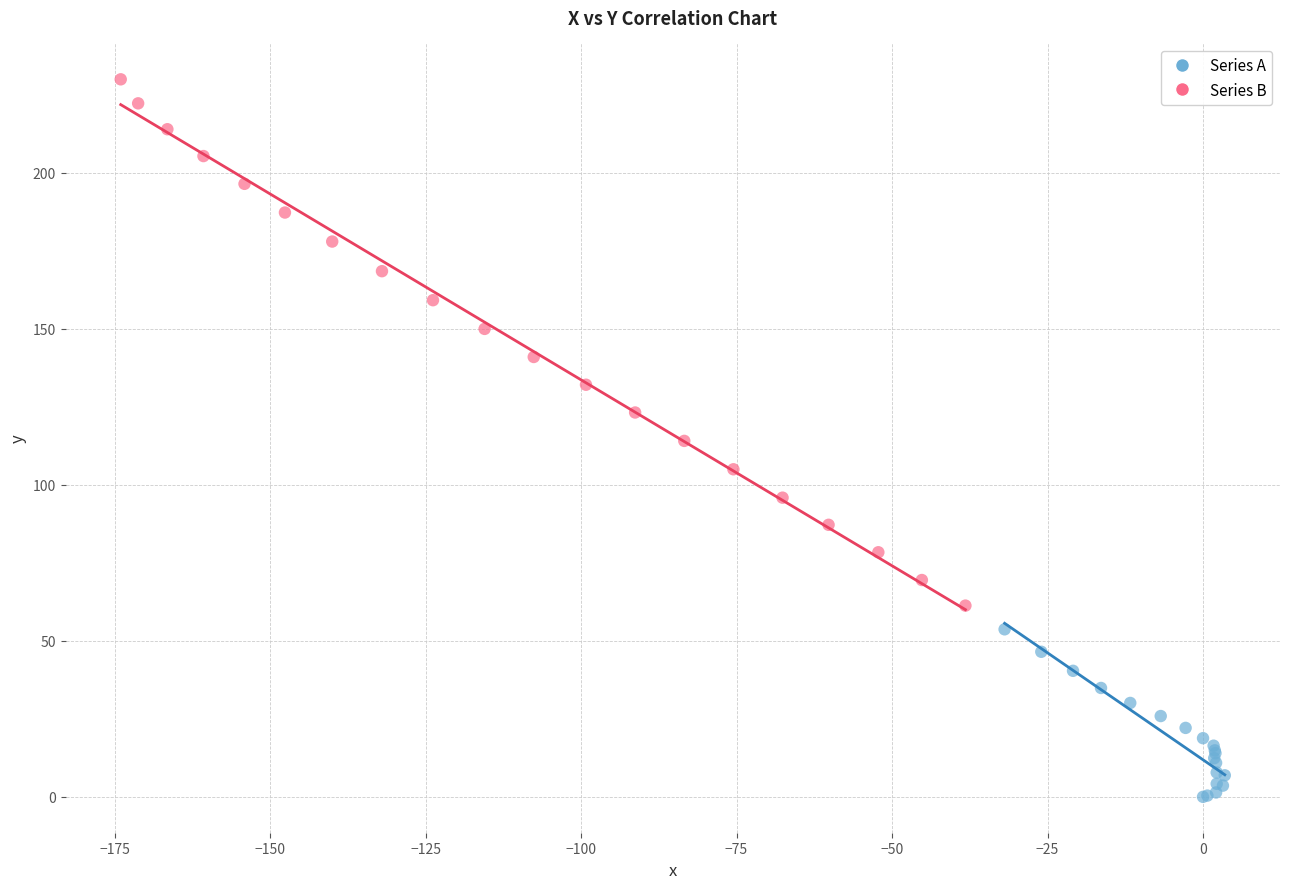

Which series has the widest spread of Y values?

Series B